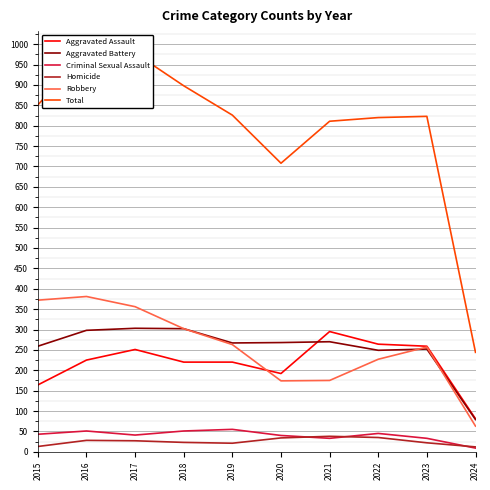

The Aggravated Assault series shows 220 at 2019. True or false?

True